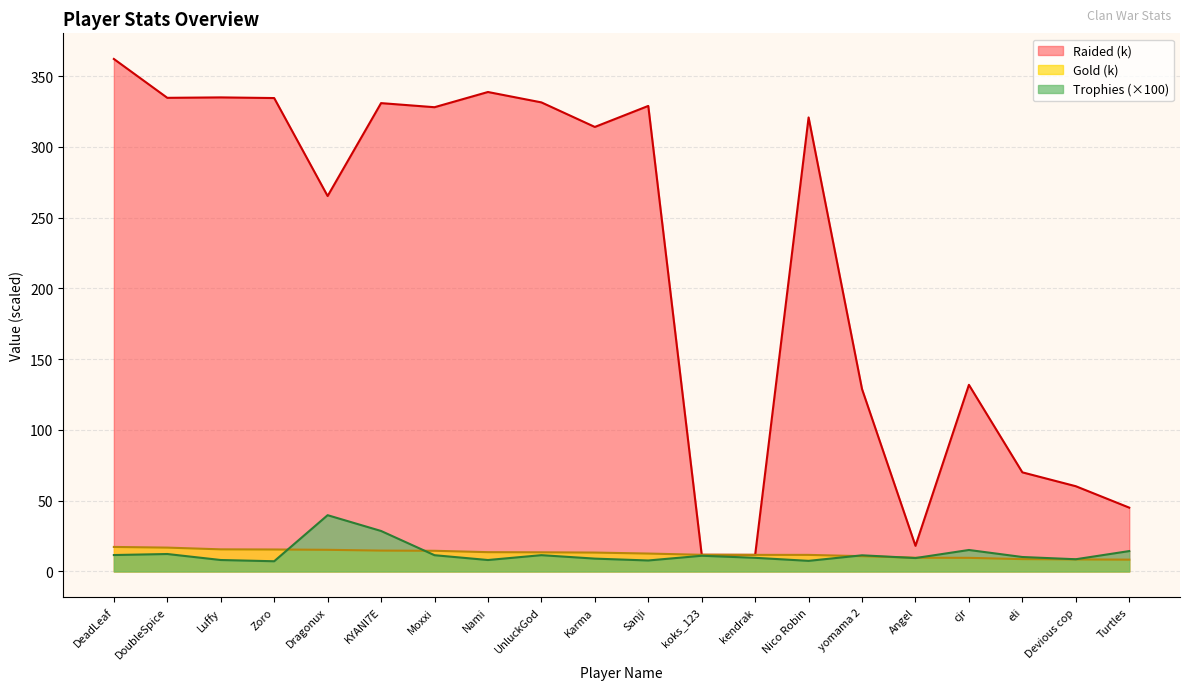

What is the approximate value of Raided at eli?

70.0